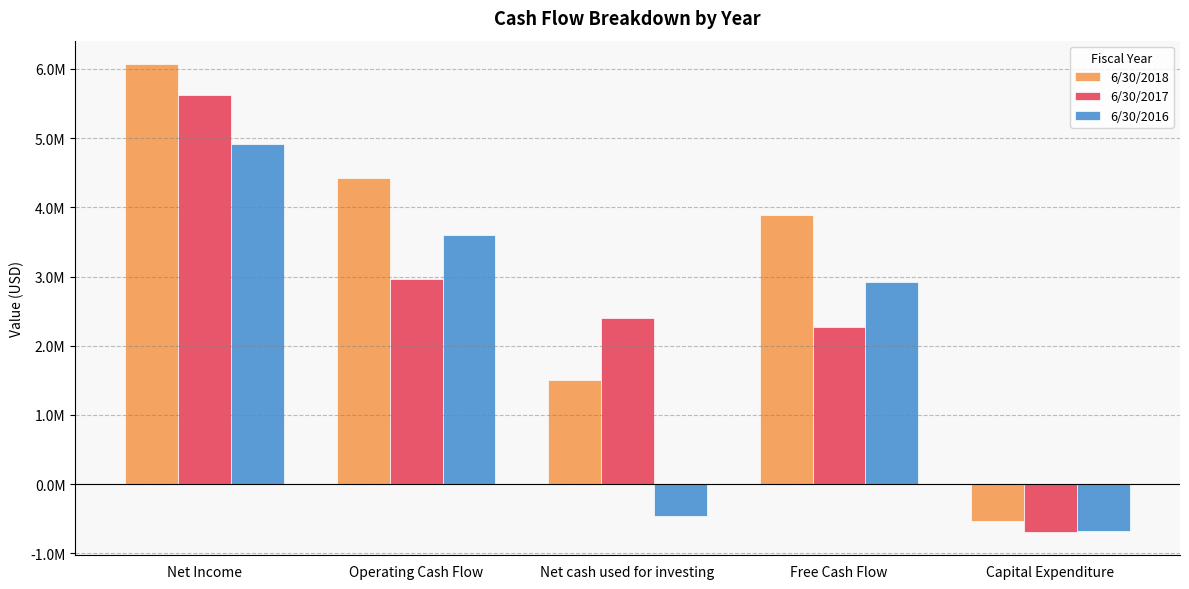

List the series in order of their peak value, lowest first.

6/30/2016, 6/30/2017, 6/30/2018